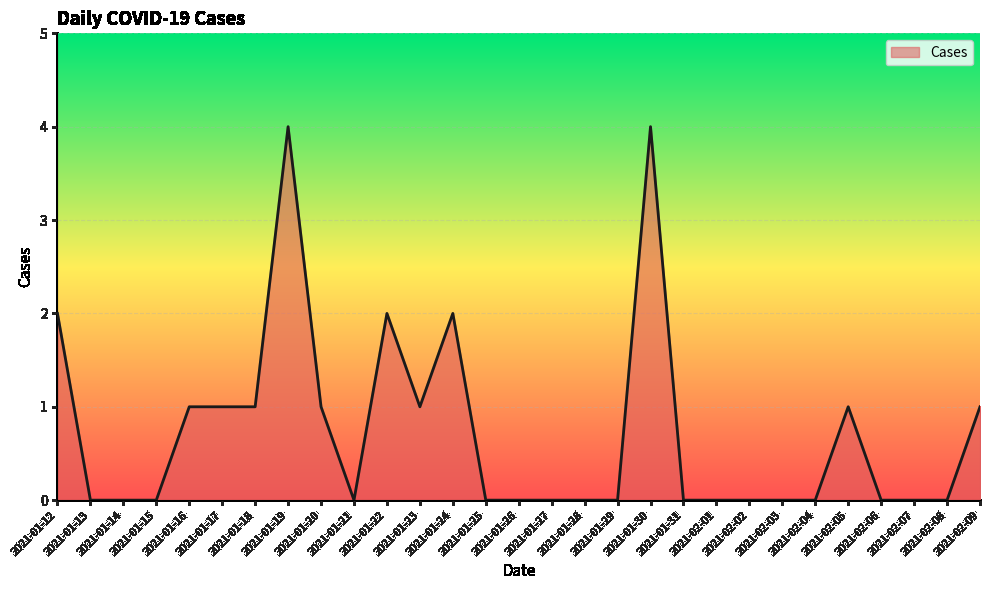

What is the change in value from 2021-02-03 to 2021-02-09?

+1